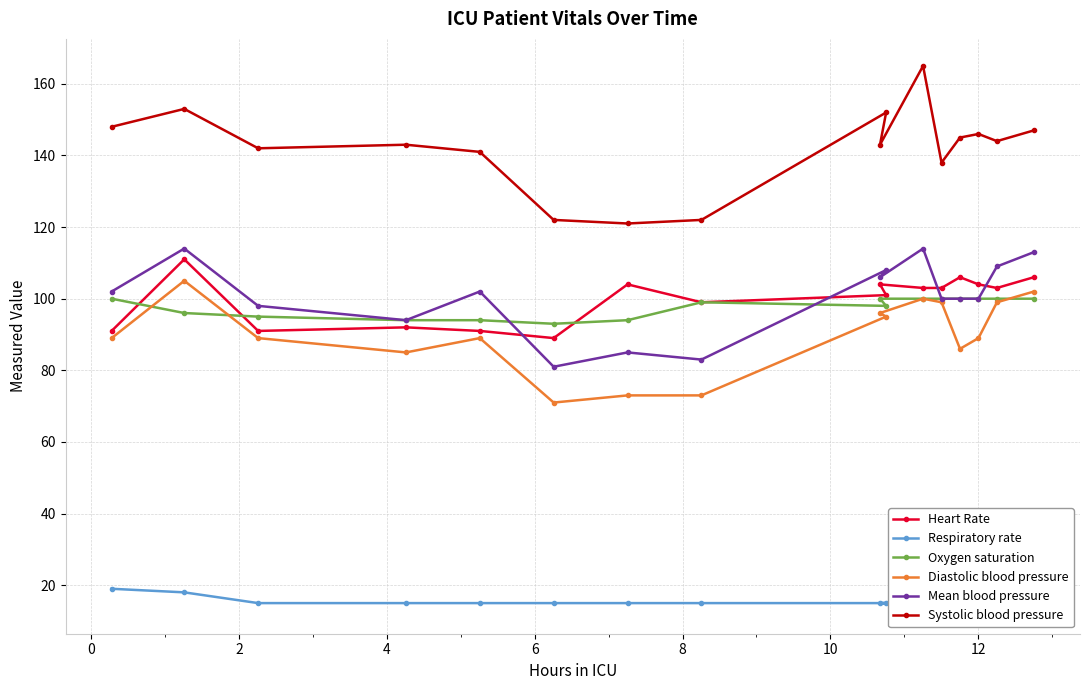

At how many categories does at least one series exceed 28?

16